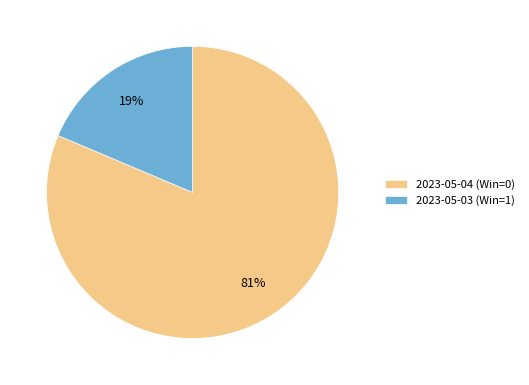

To the nearest percent, what is the average slice percentage?

50%